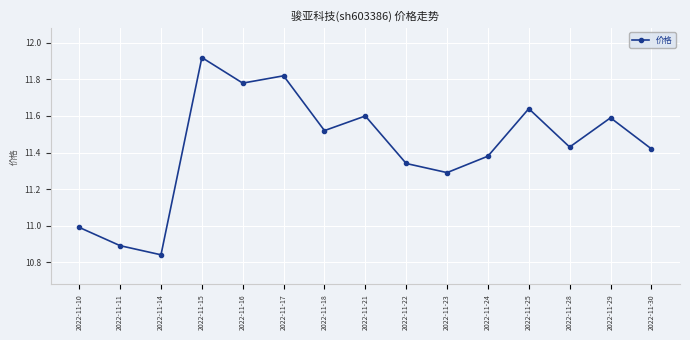

At which category does the data reach its first local valley?

2022-11-14